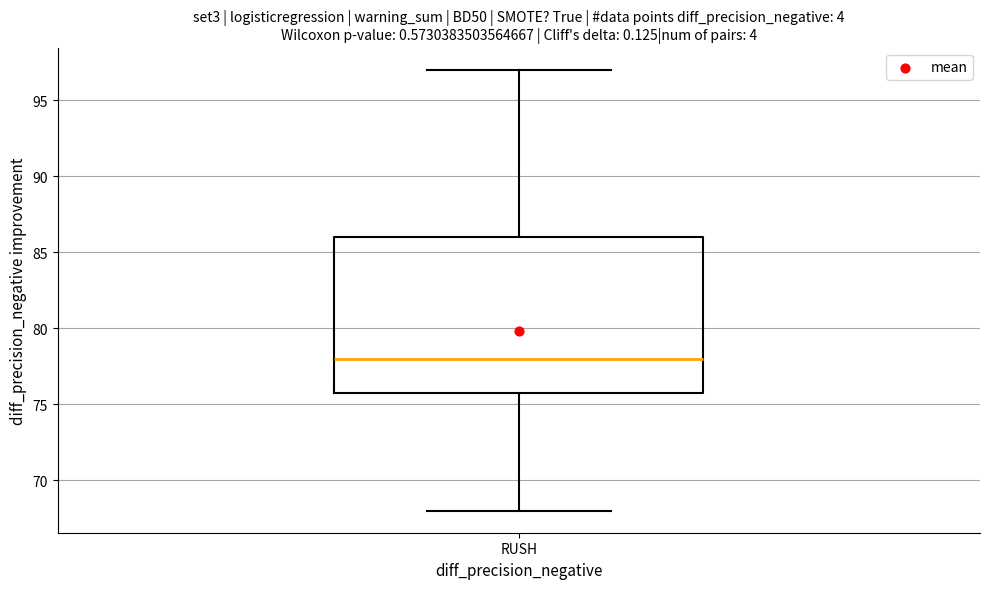

Where does the upper whisker of the box for RUSH end on the y-axis? The values are not printed on the chart, so give them approximately, as read against the axis.

97